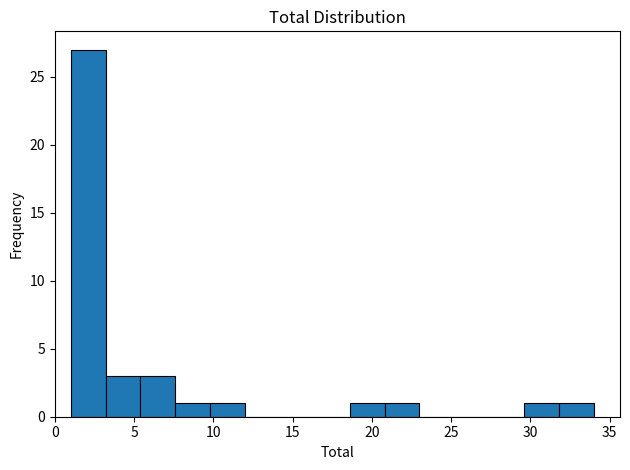

Reading left to right, list every bar in this chart as the range it spans on the x-axis followed by its height. Neither the bar edges nor the heights are printed on the chart, so give them approximately, as read against the axes.

1.0 to 3.2: 27
3.2 to 5.4: 3
5.4 to 7.6: 3
7.6 to 9.8: 1
9.8 to 12.0: 1
12.0 to 14.2: 0
14.2 to 16.4: 0
16.4 to 18.6: 0
18.6 to 20.8: 1
20.8 to 23.0: 1
23.0 to 25.2: 0
25.2 to 27.4: 0
27.4 to 29.6: 0
29.6 to 31.8: 1
31.8 to 34.0: 1